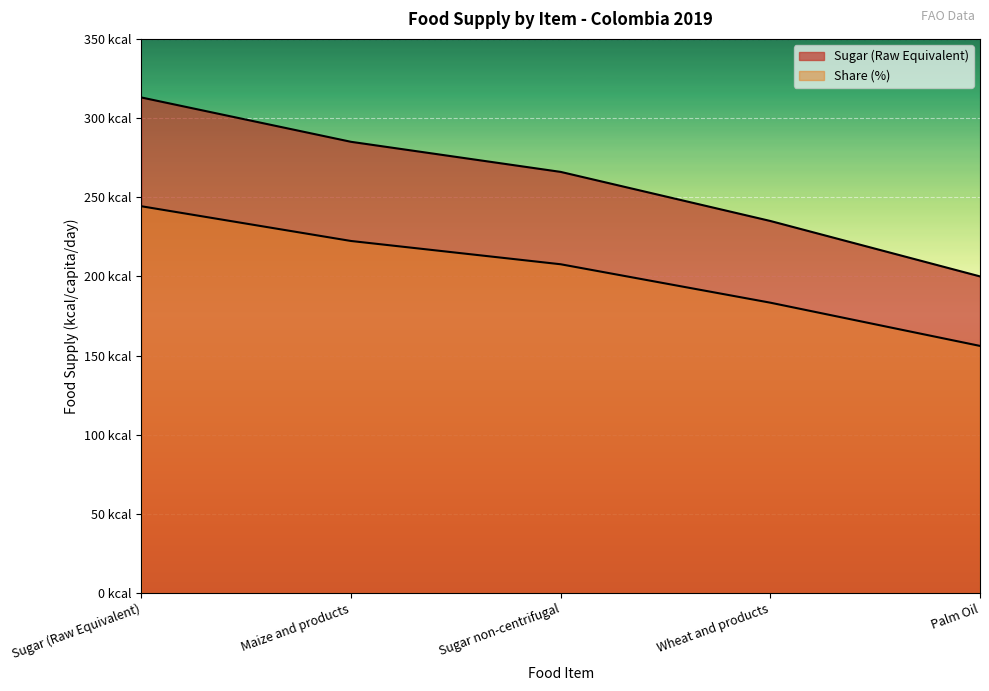

True or false: Share (%) and Sugar (Raw Equivalent) intersect in this chart.

False